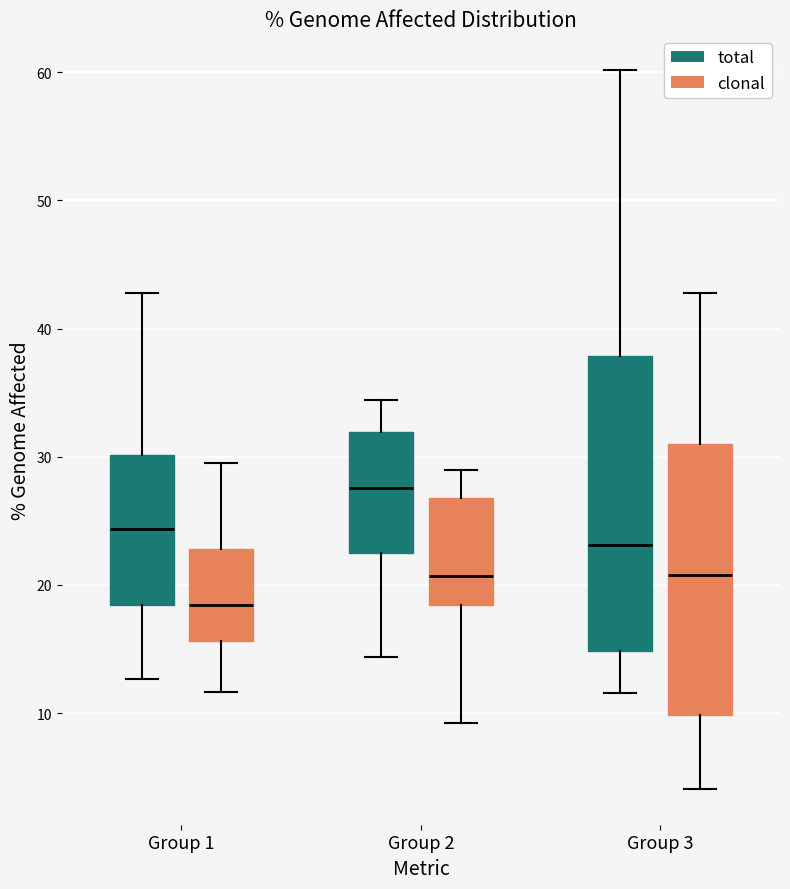

Where does the upper whisker of the box for Group 2 (clonal) end on the y-axis? The values are not printed on the chart, so give them approximately, as read against the axis.

29